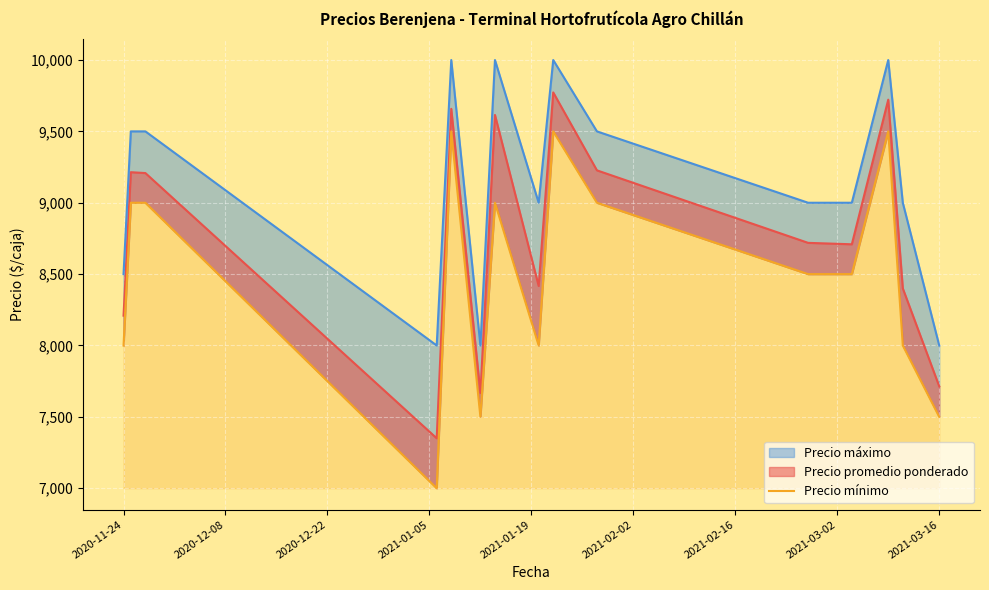

Which label corresponds to the smallest value in the chart?

2021-01-05